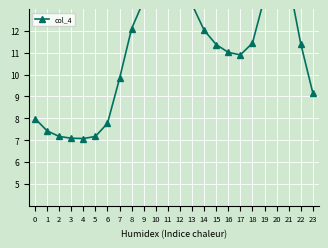

Between 14 and 17, which is larger?

14